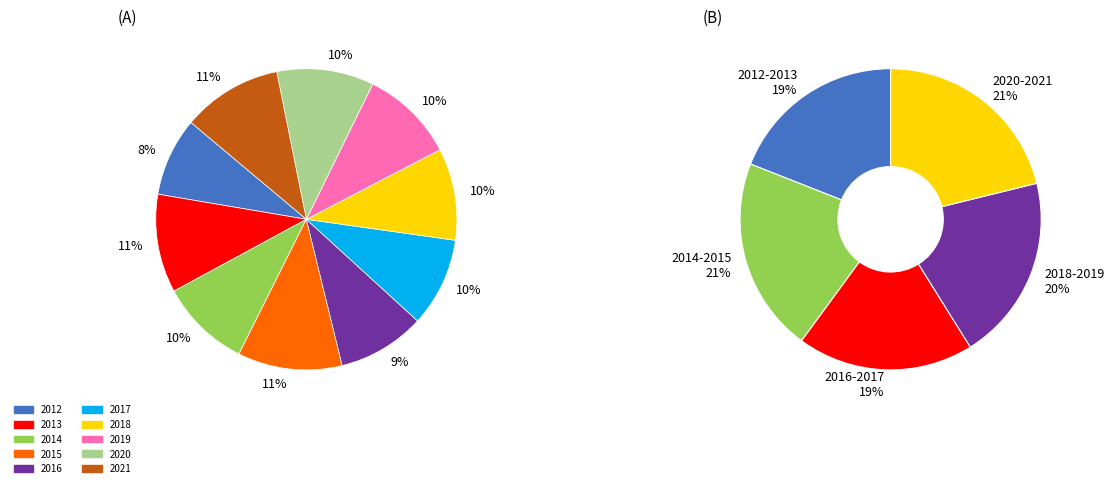

Is 2012 the majority of the pie?

No